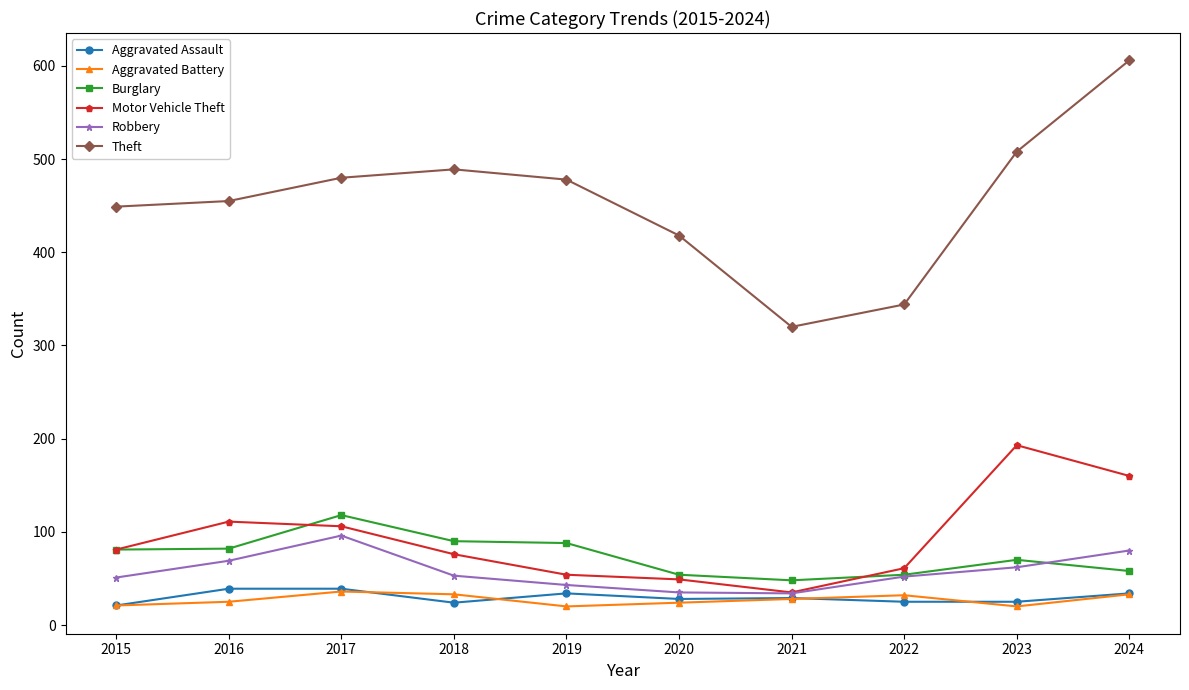

Is it true that Robbery equals 34 at 2021?

True